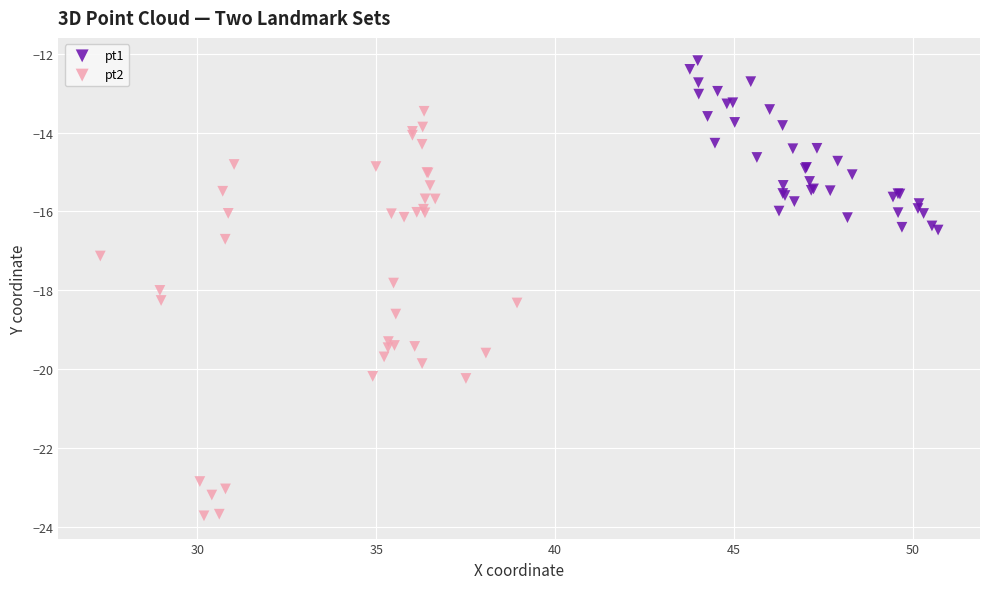

Which series reaches the minimum Y coordinate?

pt2